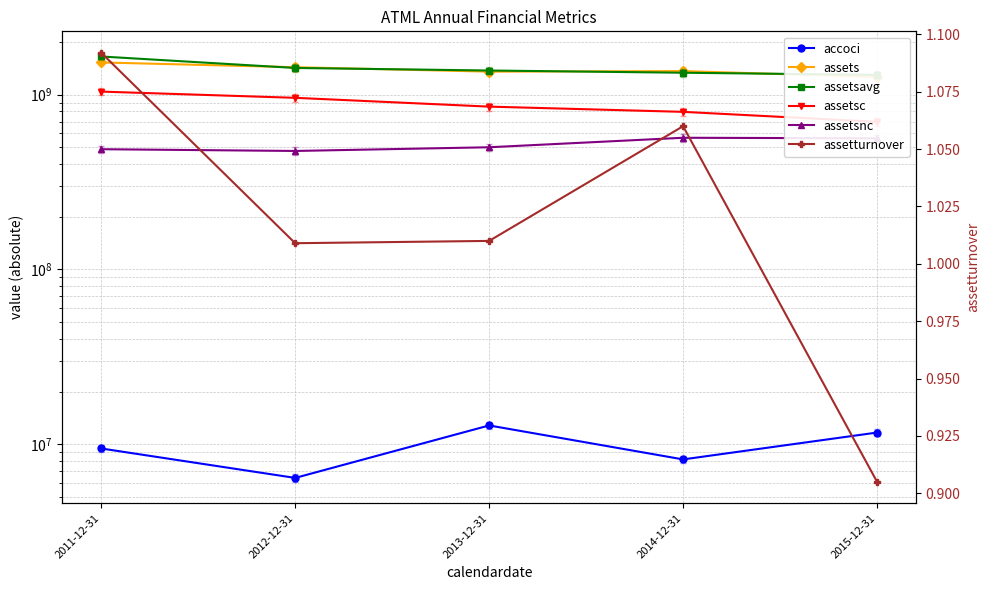

At how many categories does at least one series exceed 1407019624?

2